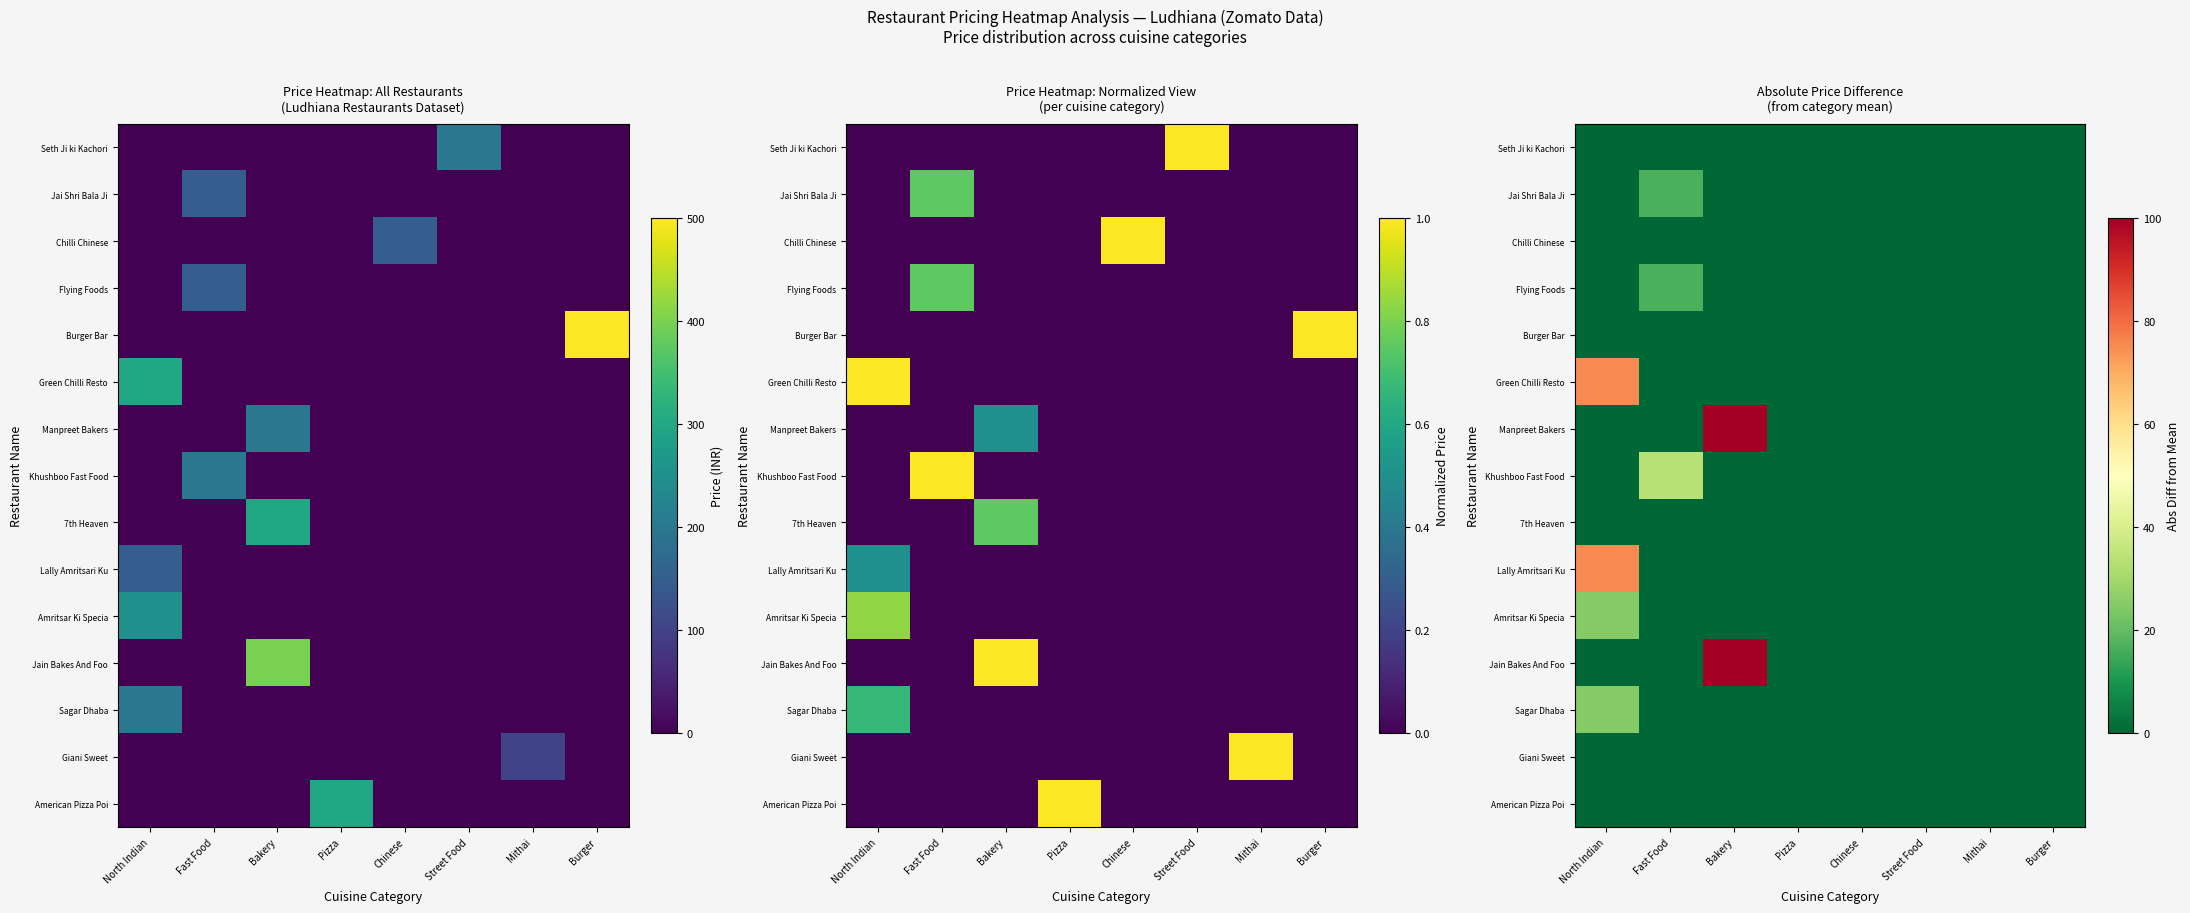

Which has a higher value, Pizza or Bakery?

Pizza